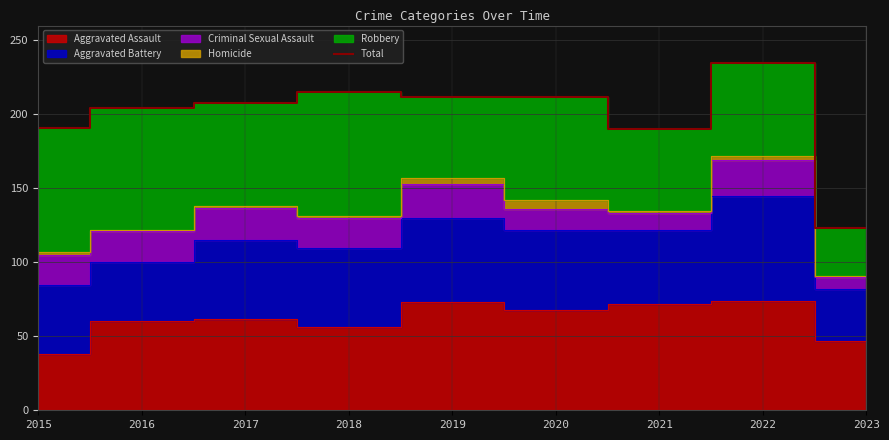

What is the sum of the values at 2016 and 2019?

416